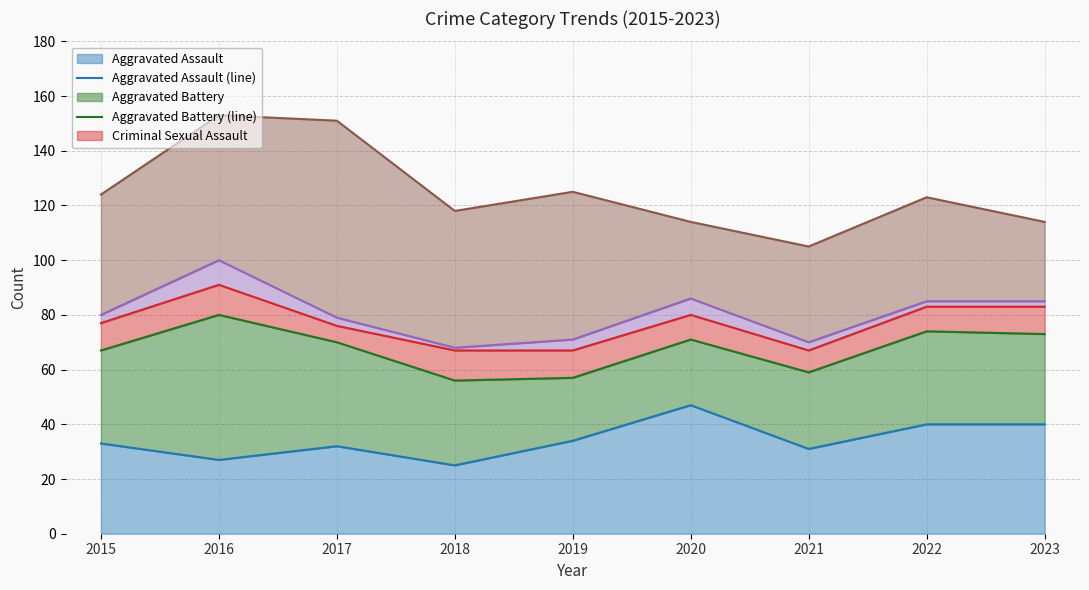

The Aggravated Battery (line) series shows 56 at 2018. True or false?

True